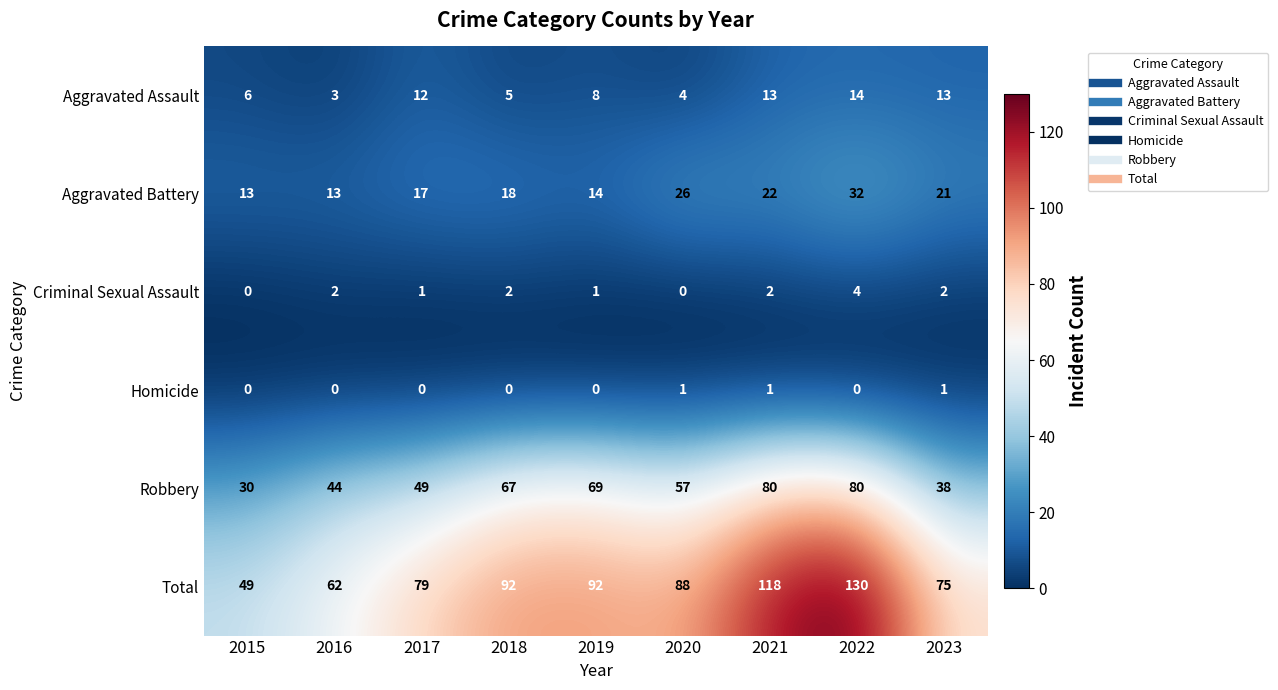

Which series has the widest spread of values?

Total